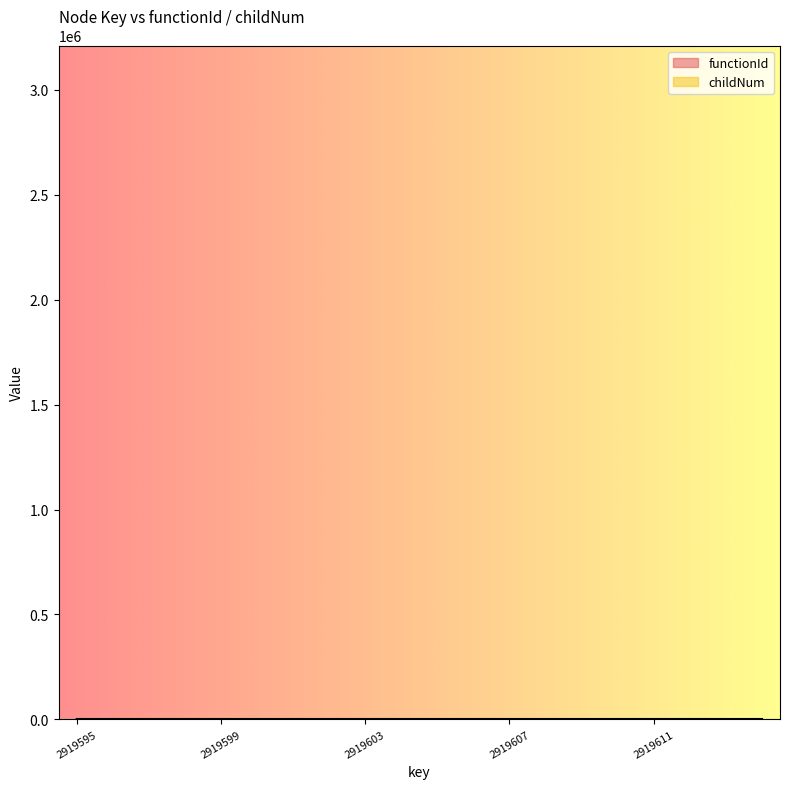

At which category does the chart reach its peak across all series?

2919602